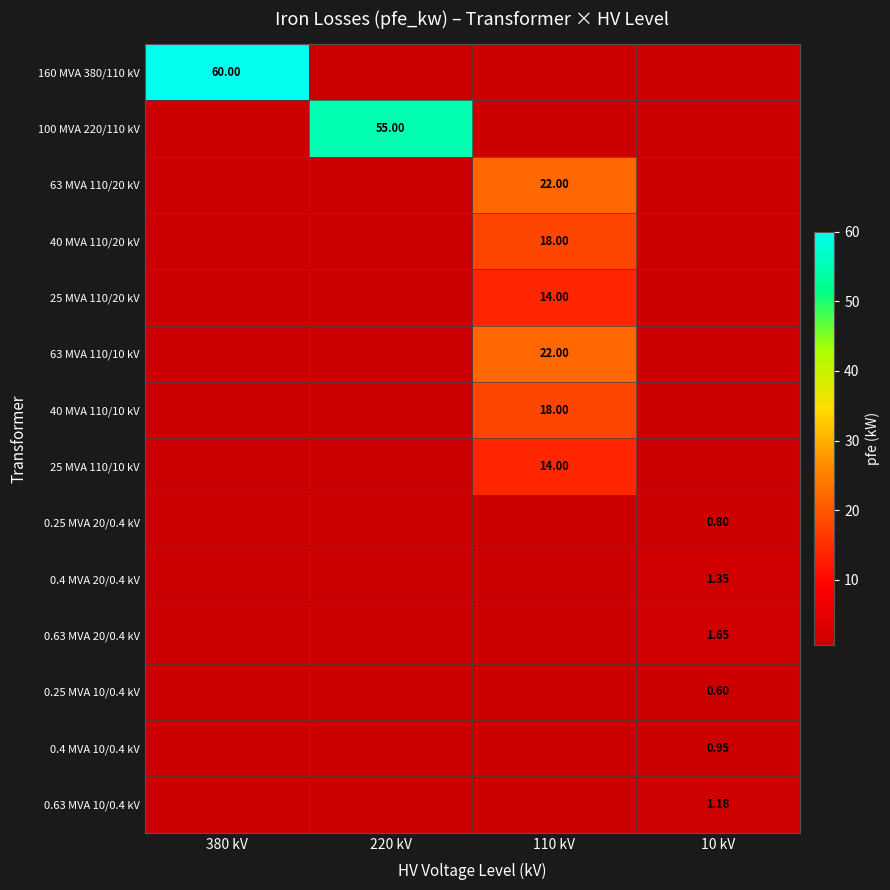

What is the minimum value shown in the chart?

0.6